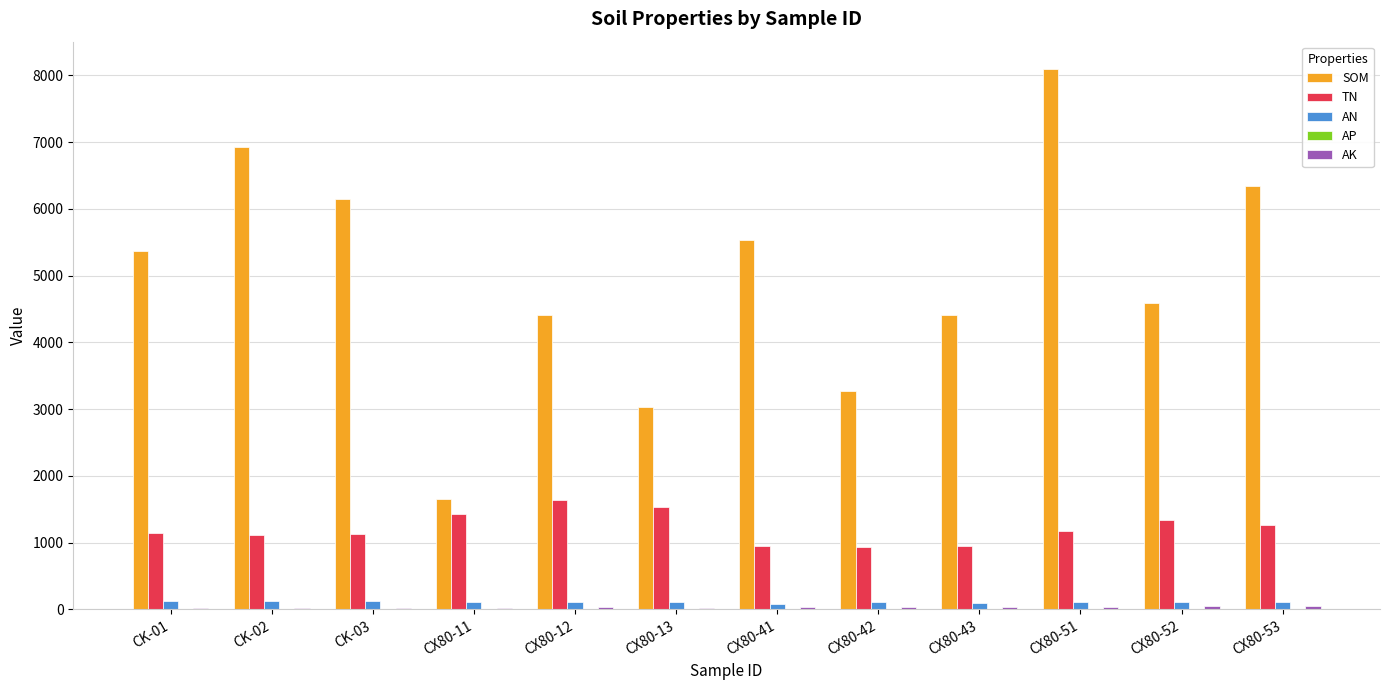

Which series has the largest total across all categories?

SOM